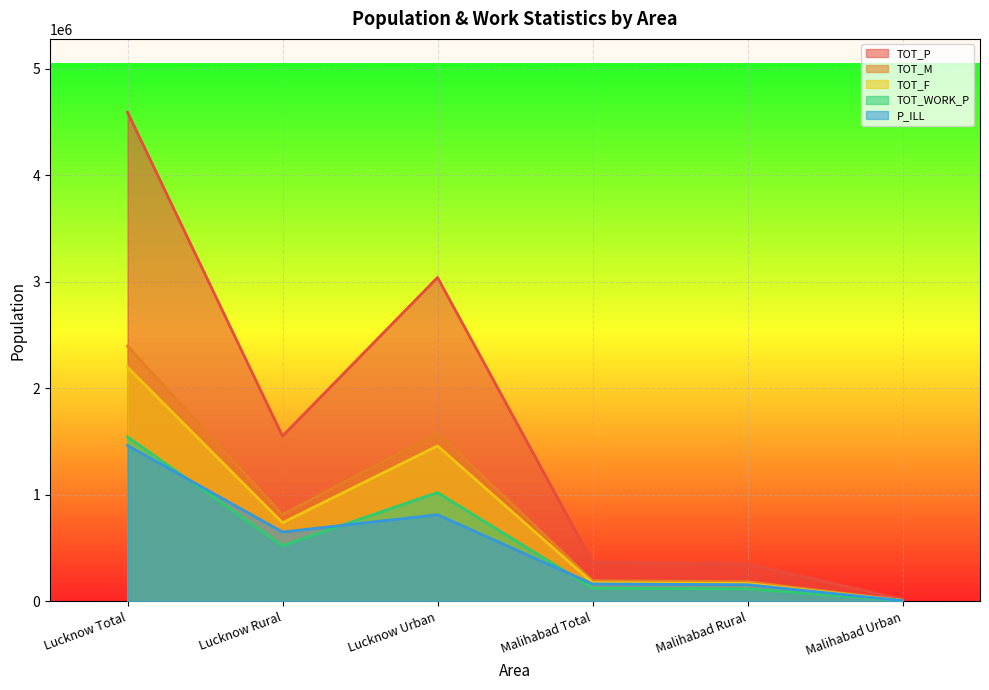

True or false: P_ILL and TOT_M intersect in this chart.

False